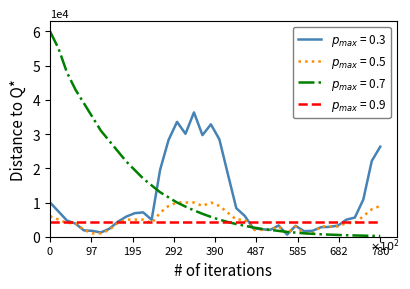

What is the maximum value shown in the chart?

60000.0